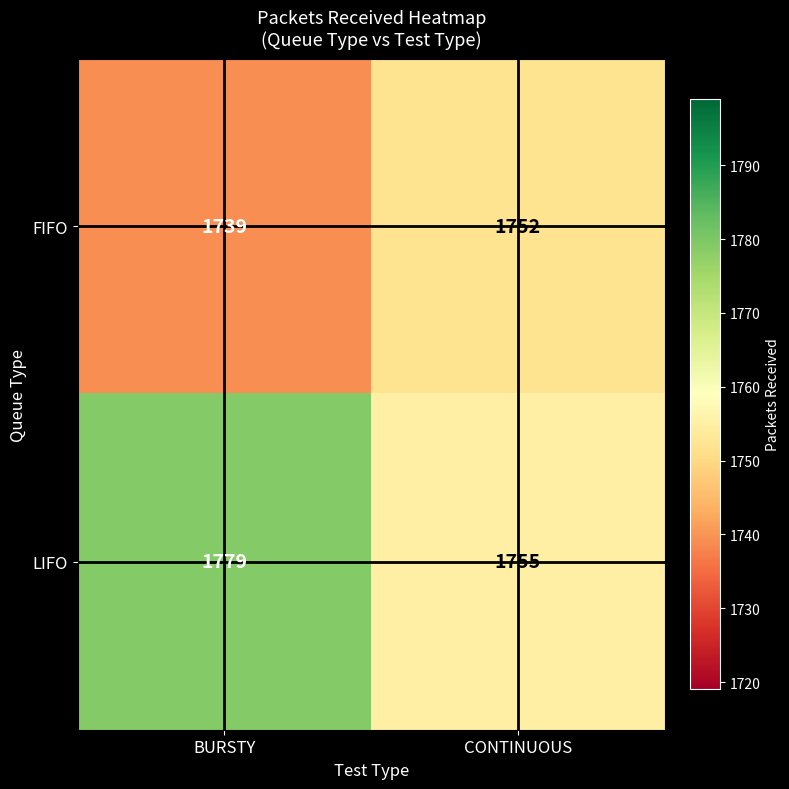

Read the FIFO value at CONTINUOUS.

1752